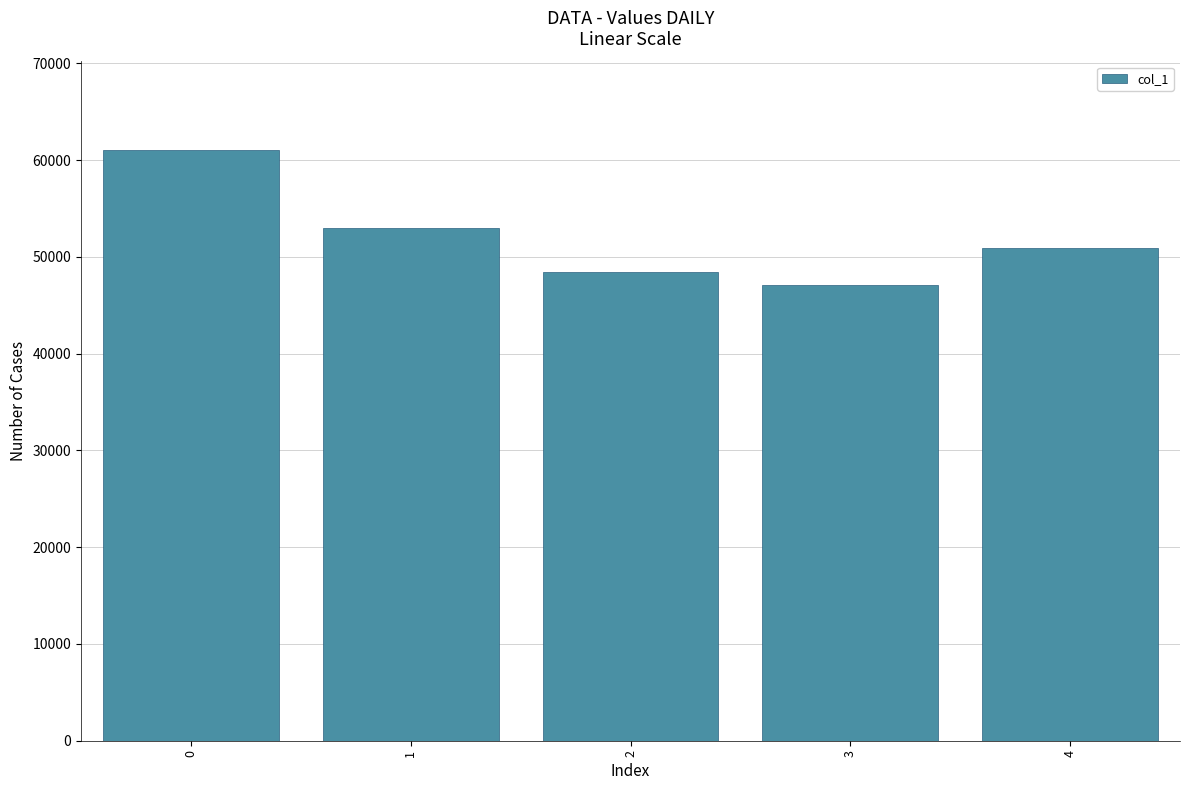

Reading left to right, transcribe all the data shown in this chart.

61037	52983	48400	47128	50925